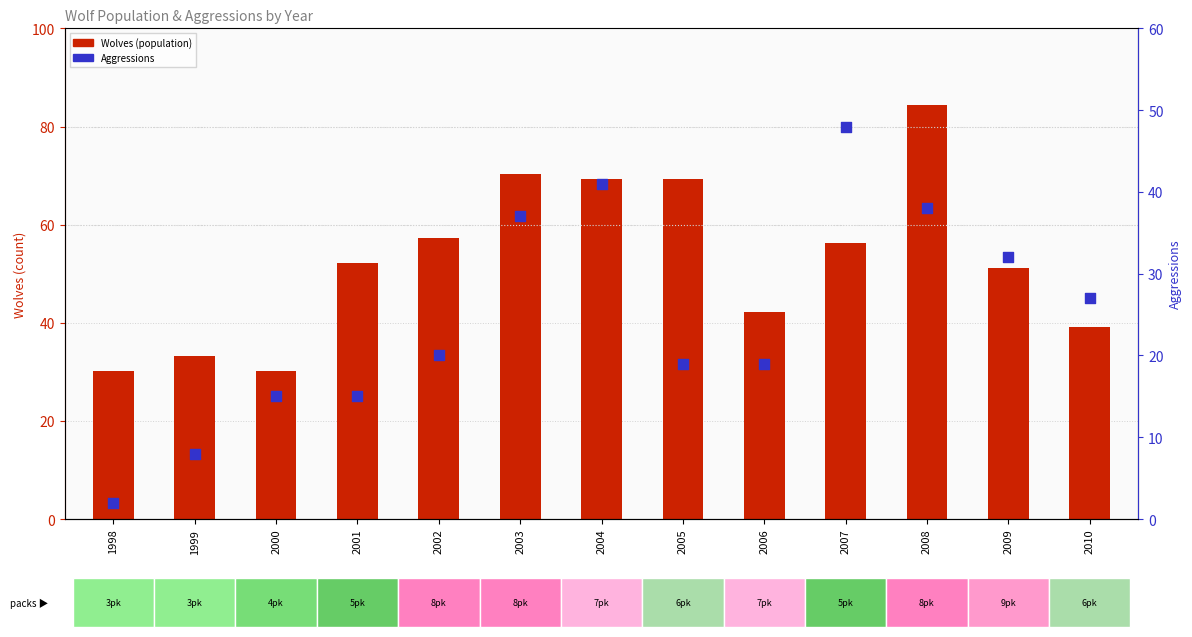

Which series reaches the maximum Y coordinate?

Wolves (population)